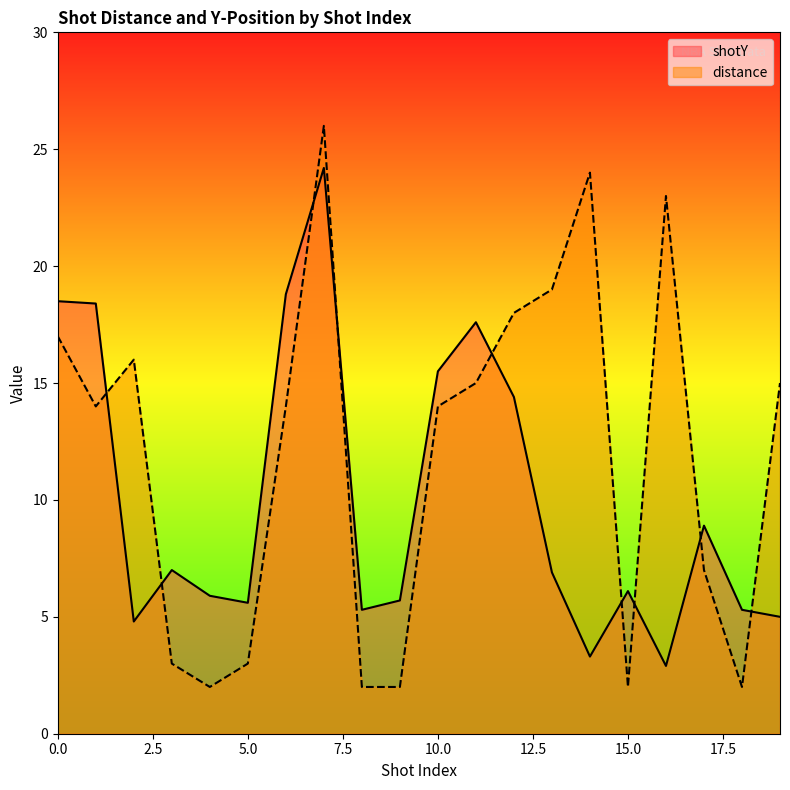

Which series changed the most between 12 and 14?

shotY